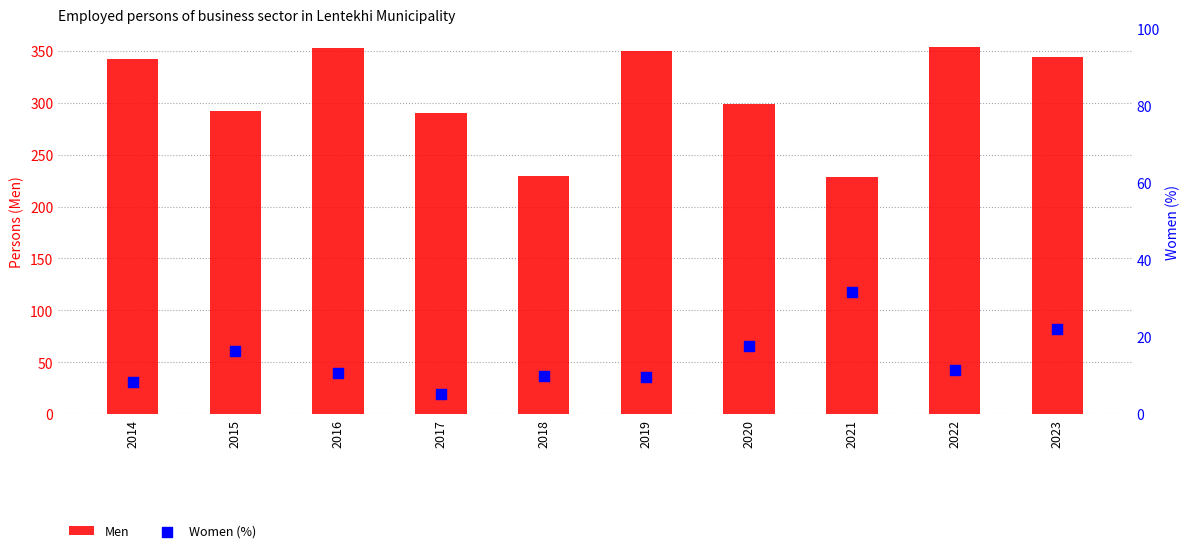

Which series has the largest total across all categories?

Men